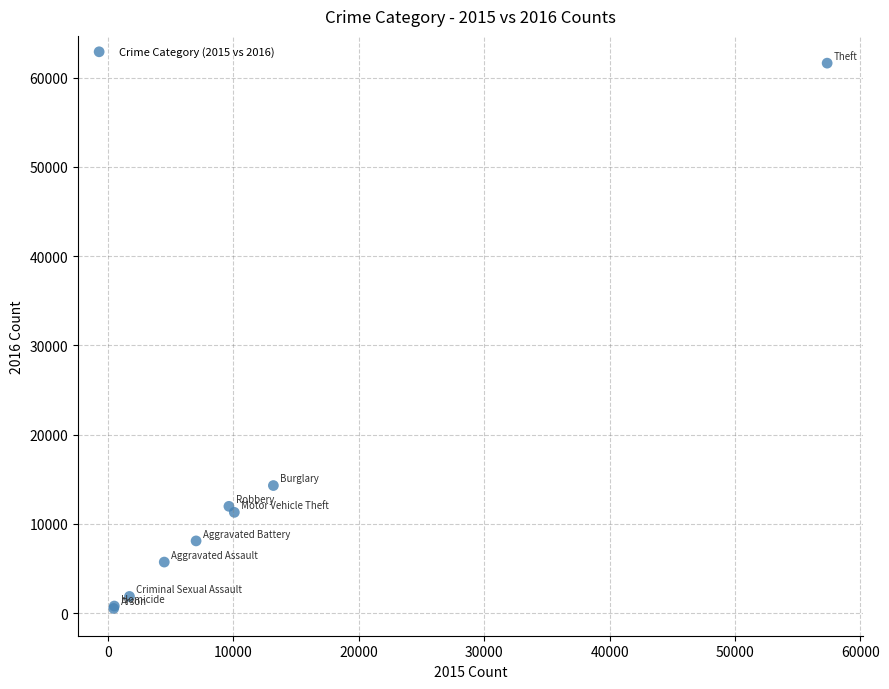

What Y value in the scatter plot is closest to 31069?

14289